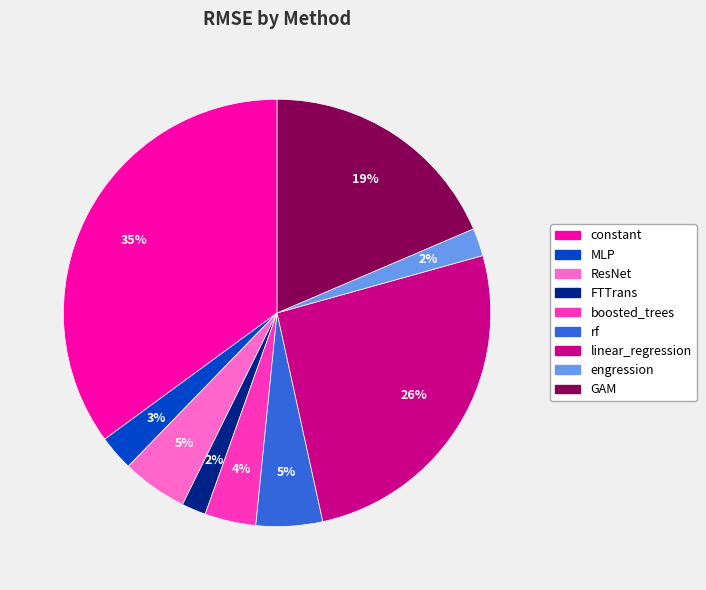

Combined, do rf and engression account for over 50%?

No